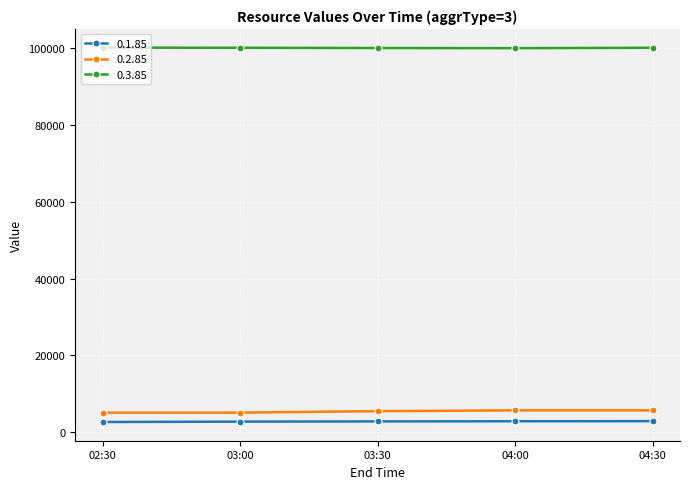

True or false: 0.3.85 has a value of 174843.5 at 04:30.

False